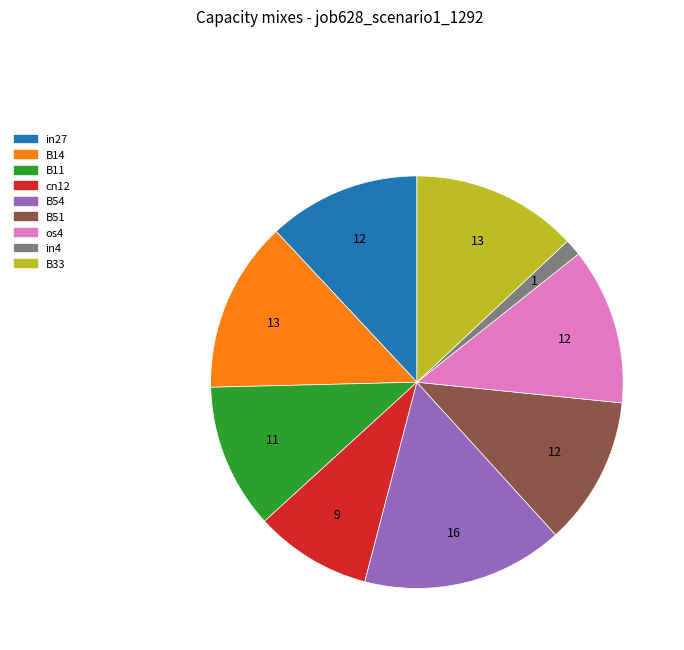

Is os4 the majority of the pie?

No